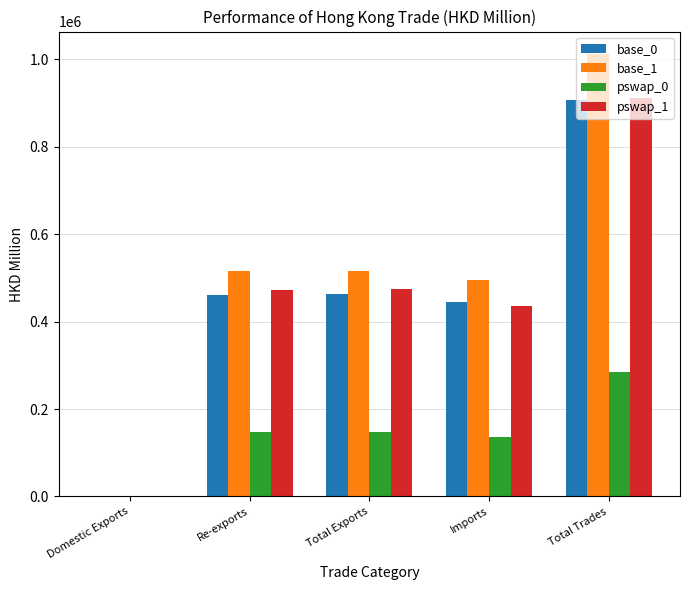

What is the approximate value of pswap_0 at Total Exports?

148475.5